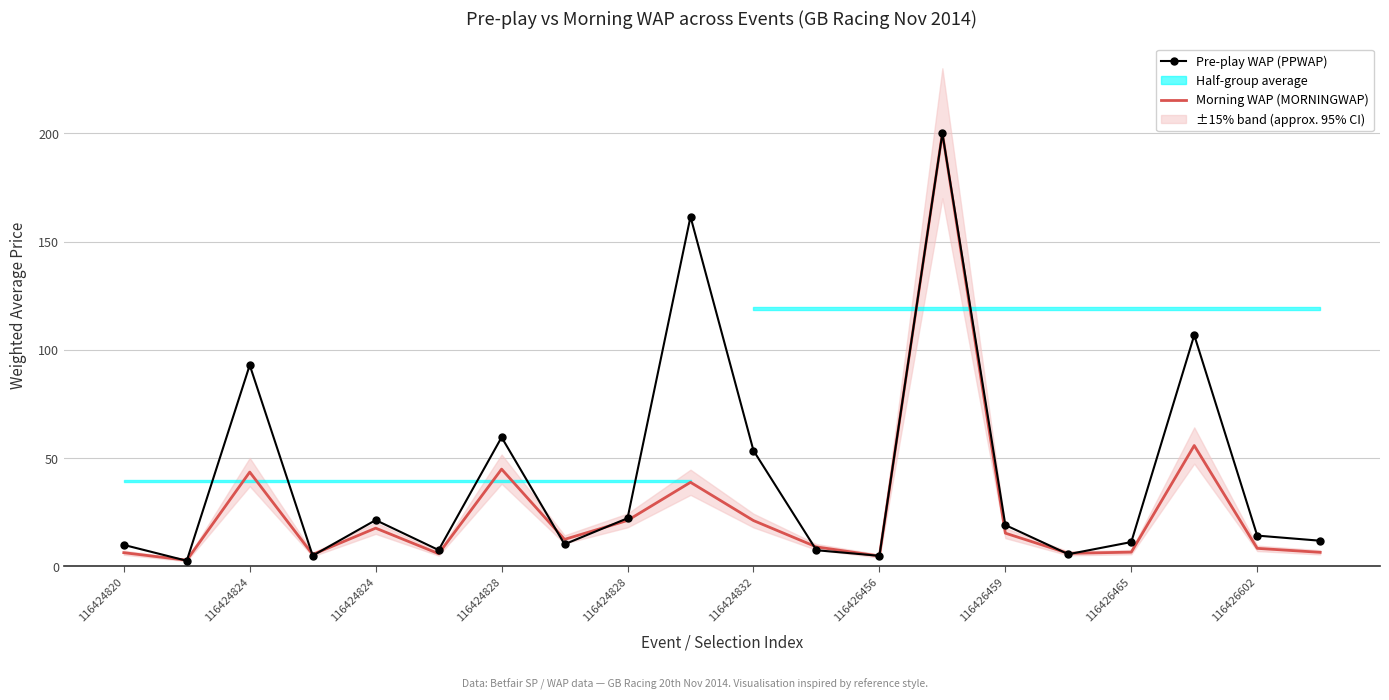

Reading left to right, transcribe all the data shown in this chart.

Pre-play WAP (PPWAP): 9.9	2.6	92.9	5.0	21.4	7.5	59.6	10.2	22.2	161.5	53.5	7.5	4.9	200.0	19.1	5.6	11.2	106.8	14.2	11.8
Morning WAP (MORNINGWAP): 6.3	2.9	43.5	5.5	17.7	5.9	44.9	12.5	21.2	38.8	21.2	9.0	4.8	200.0	15.3	6.0	6.6	55.8	8.3	6.5